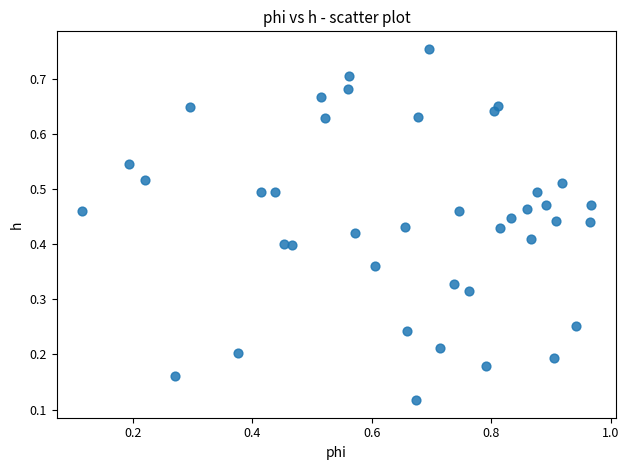

What is the range of X values (max minus min)?

0.9